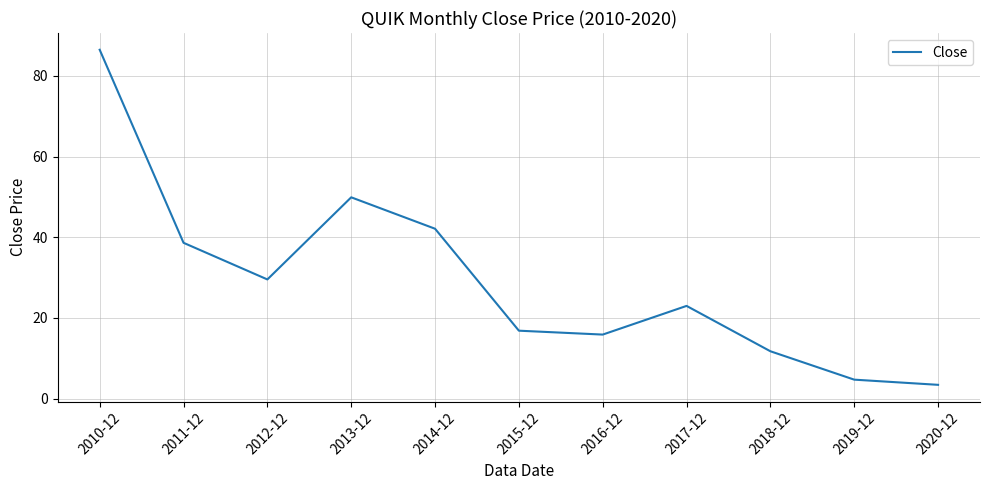

Rank the categories by value from highest to lowest.

2010-12, 2013-12, 2014-12, 2011-12, 2012-12, 2017-12, 2015-12, 2016-12, 2018-12, 2019-12, 2020-12